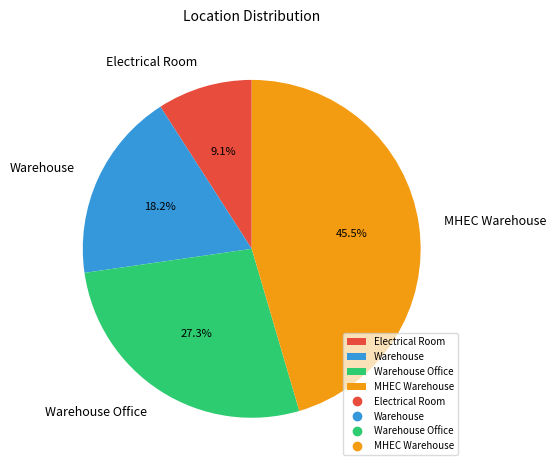

Does Warehouse represent more than half of the total?

No